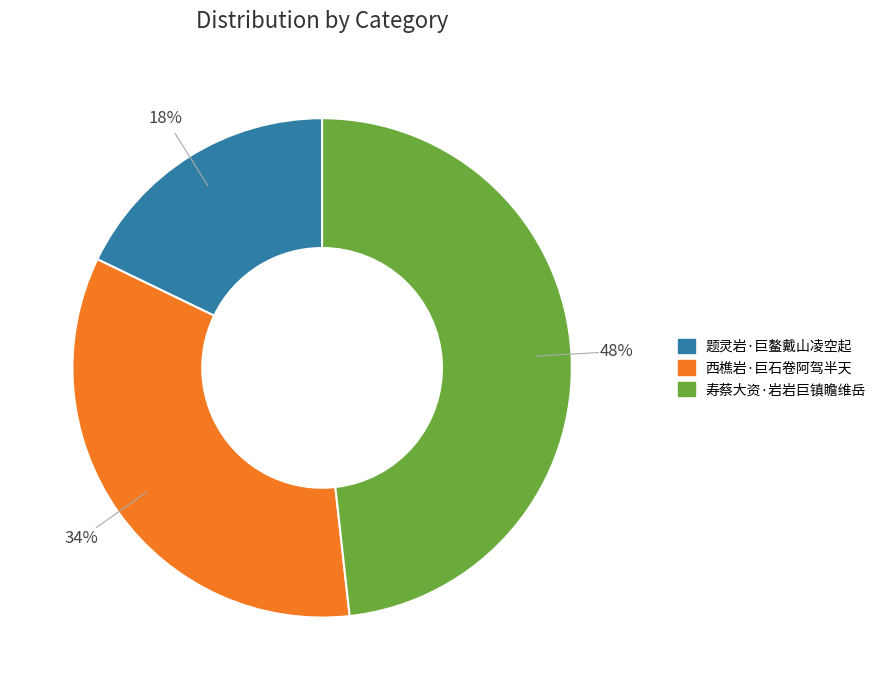

Which has a higher value, 寿蔡大资·岩岩巨镇瞻维岳 or 题灵岩·巨鳌戴山凌空起?

寿蔡大资·岩岩巨镇瞻维岳